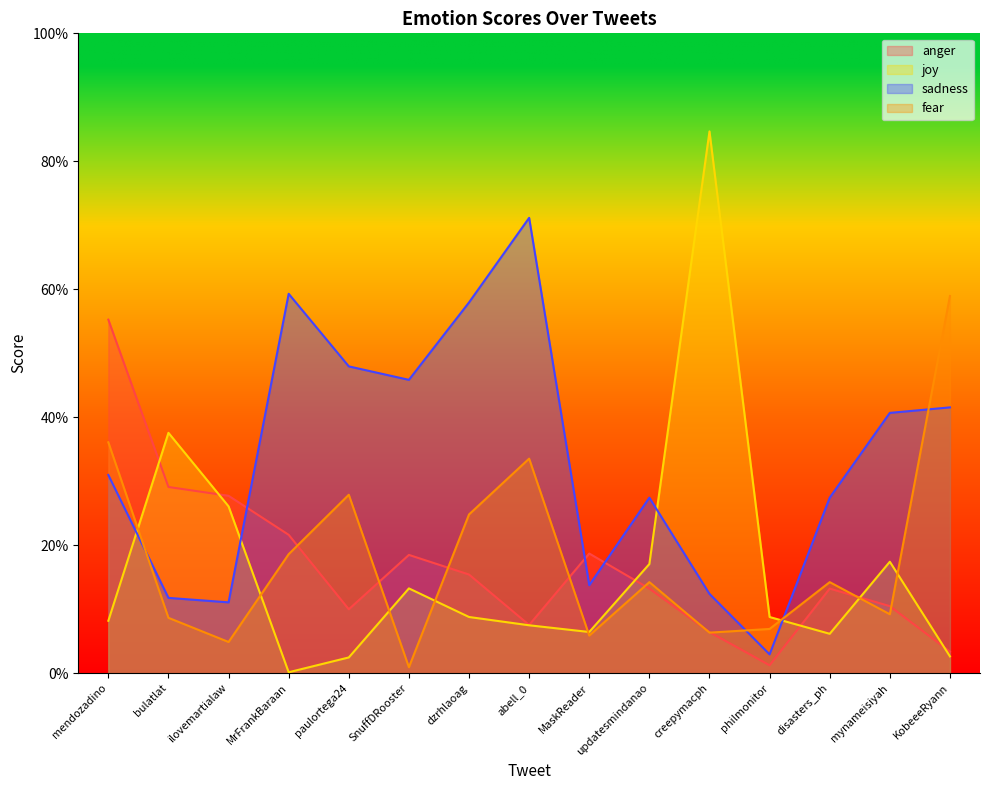

Reading right to left, transcribe all the data shown in this chart.

anger: 0.0	0.1	0.1	0.0	0.1	0.1	0.2	0.1	0.2	0.2	0.1	0.2	0.3	0.3	0.6
joy: 0.0	0.2	0.1	0.1	0.8	0.2	0.1	0.1	0.1	0.1	0.0	0.0	0.3	0.4	0.1
sadness: 0.4	0.4	0.3	0.0	0.1	0.3	0.1	0.7	0.6	0.5	0.5	0.6	0.1	0.1	0.3
fear: 0.6	0.1	0.1	0.1	0.1	0.1	0.1	0.3	0.2	0.0	0.3	0.2	0.0	0.1	0.4